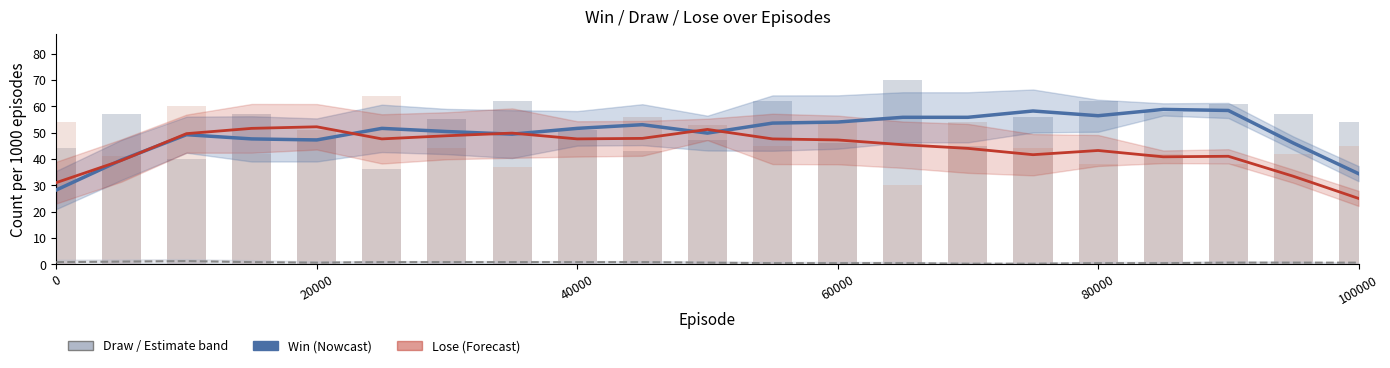

Which series has the largest total across all categories?

win